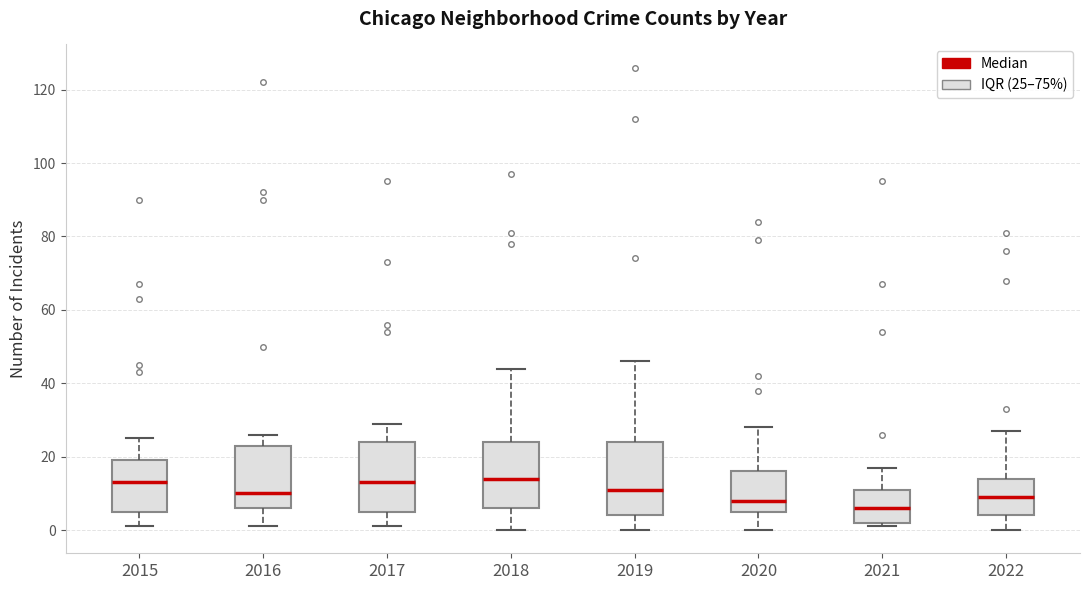

Reading left to right, transcribe this box plot: for each box, give where its median line is, the range the box spans, and where its two whiskers end, as read against the y-axis. The values are not printed on the chart, so give them approximately, as read against the axis.

2015: median 14, box 6 to 20, whiskers 2 to 26
2016: median 10, box 6 to 24, whiskers 2 to 26
2017: median 14, box 6 to 24, whiskers 2 to 30
2018: median 14, box 6 to 24, whiskers 0 to 44
2019: median 12, box 4 to 24, whiskers 0 to 46
2020: median 8, box 6 to 16, whiskers 0 to 28
2021: median 6, box 2 to 12, whiskers 2 (just below the box's lower edge) to 18
2022: median 10, box 4 to 14, whiskers 0 to 28